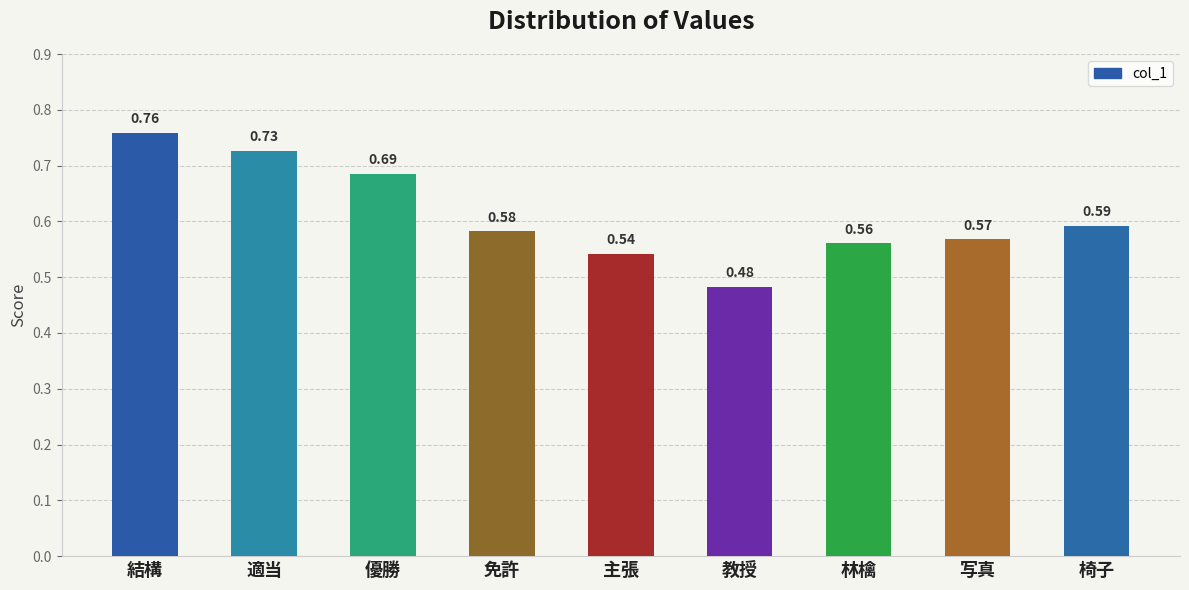

Which has a higher value, 結構 or 椅子?

結構